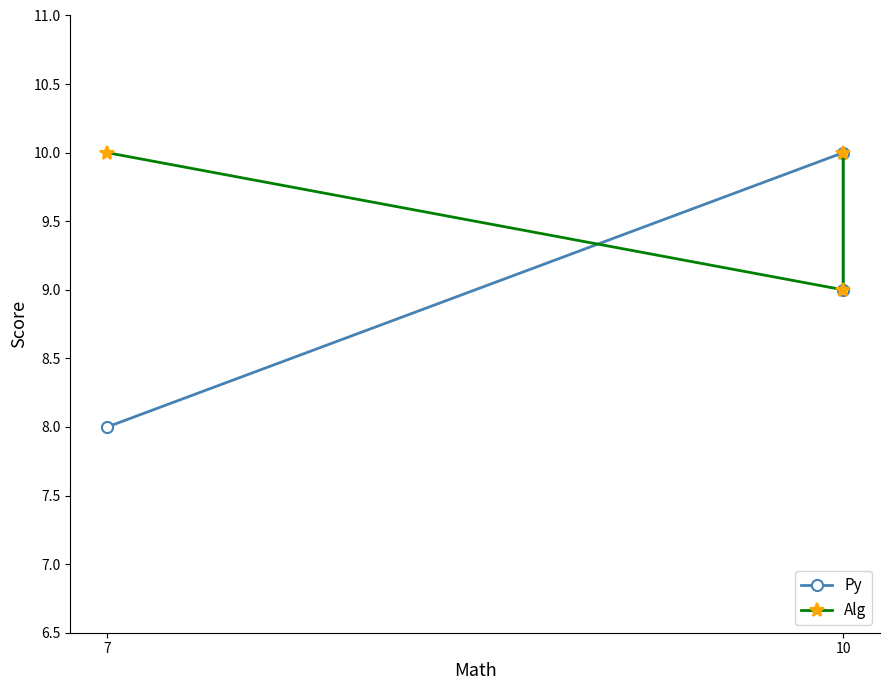

At how many categories does at least one series exceed 8?

3